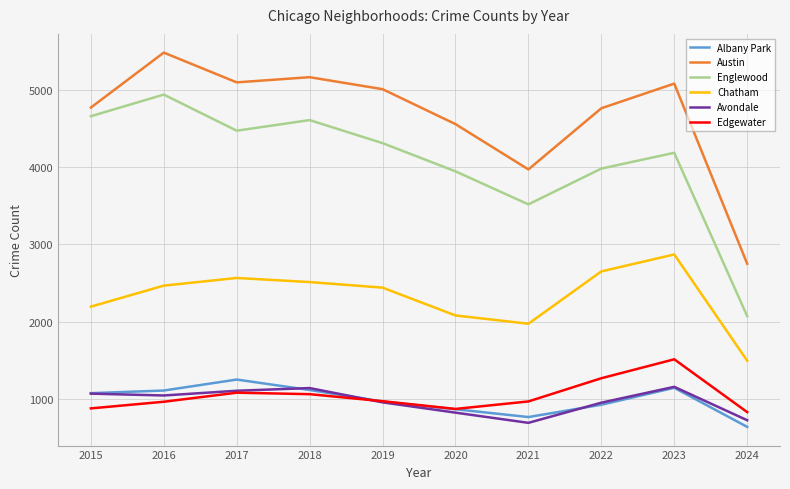

Which label corresponds to the largest value in the chart?

2016